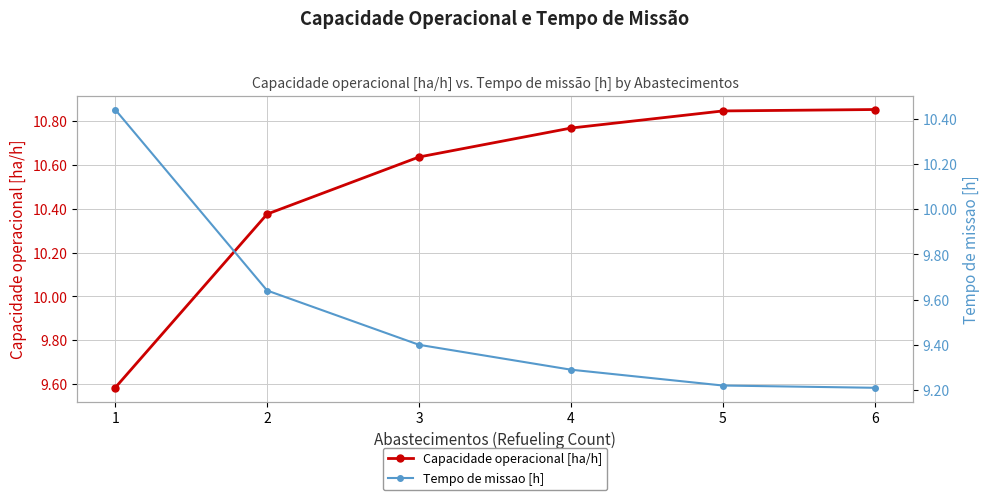

What is the maximum value for Capacidade operacional [ha/h]?

10.9